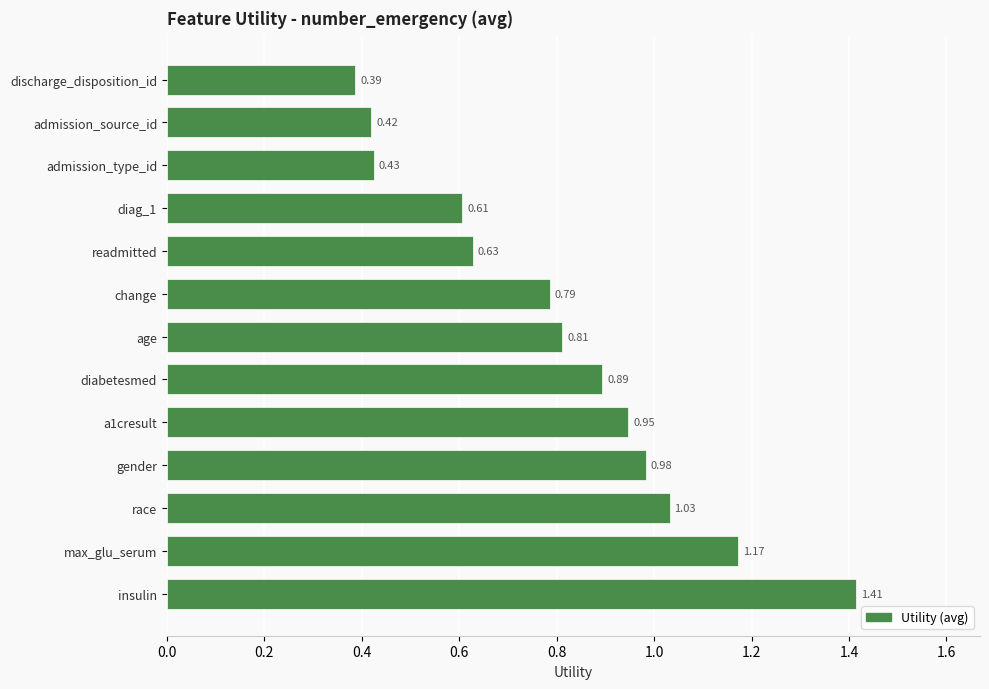

Which category has the highest value across all series?

insulin